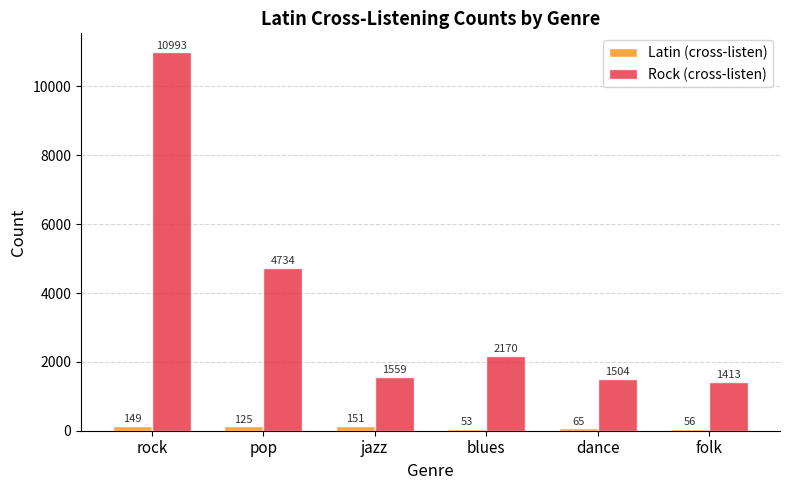

Rank the series by their average value, from lowest to highest.

Latin (cross-listen), Rock (cross-listen)